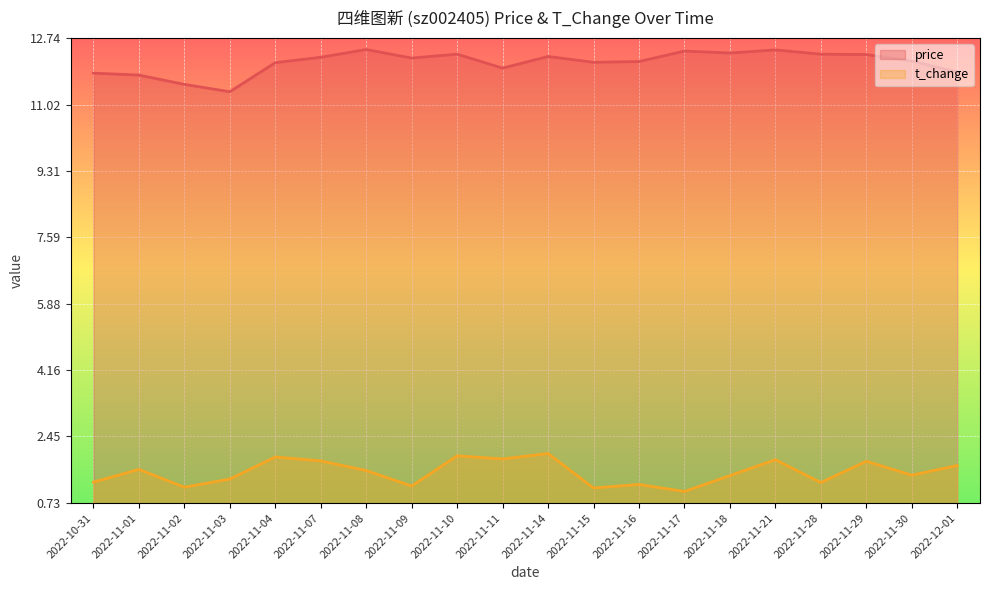

True or false: t_change has more than 2 points higher than both neighbors.

True